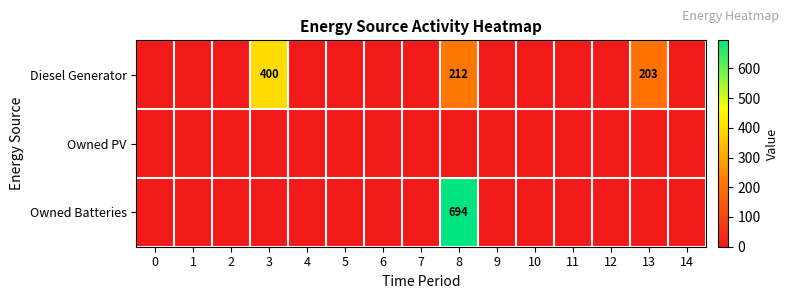

What is the maximum value shown in the chart?

694